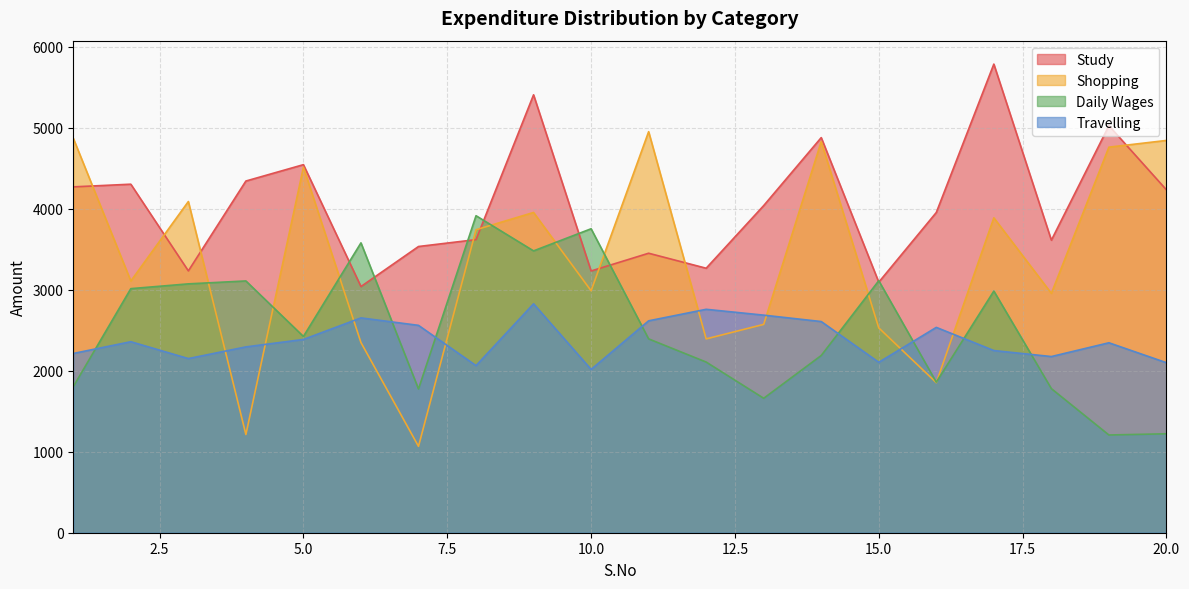

Between 17 and 1, which is larger?

17